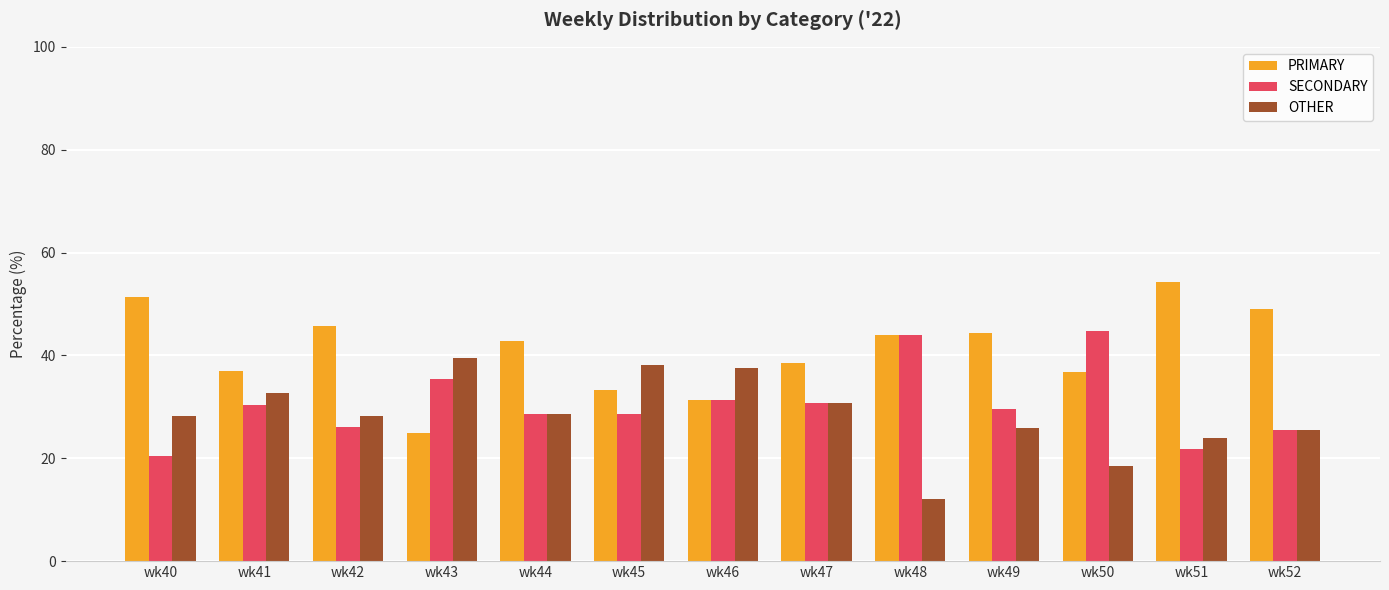

Which series has the largest total across all categories?

PRIMARY